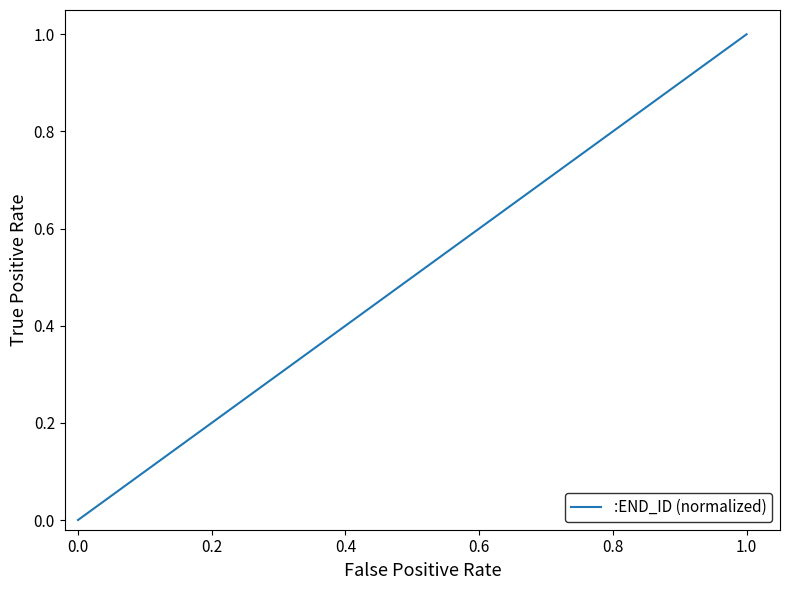

What is the maximum value shown in the chart?

1.0